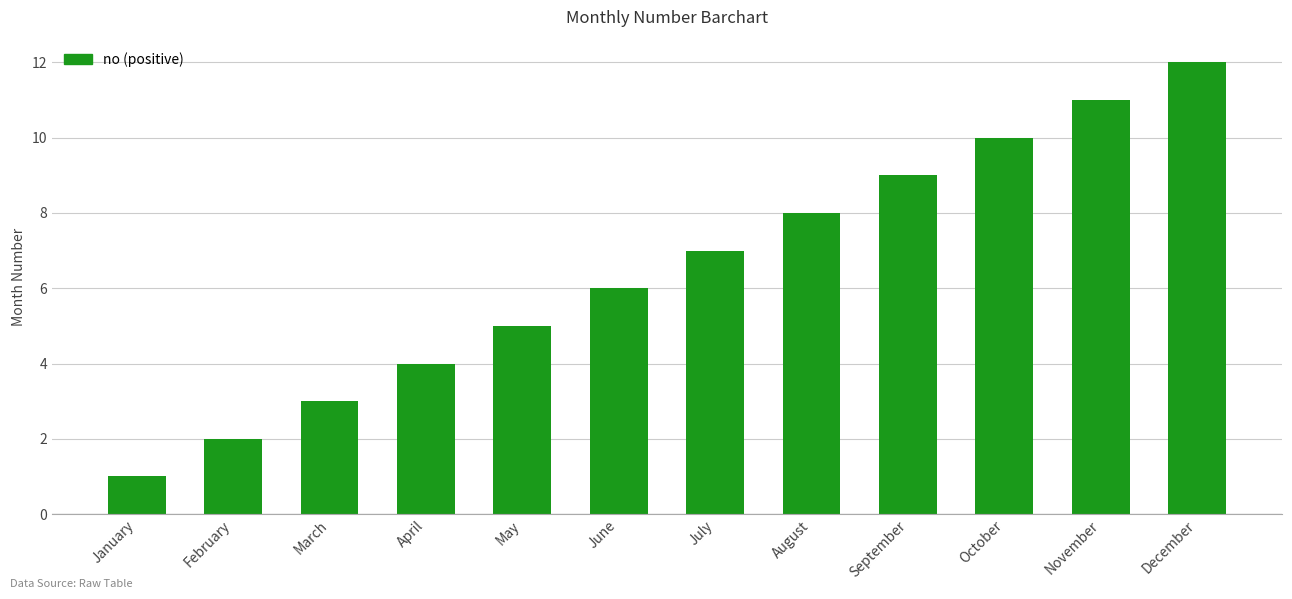

Which has a higher value, October or March?

October